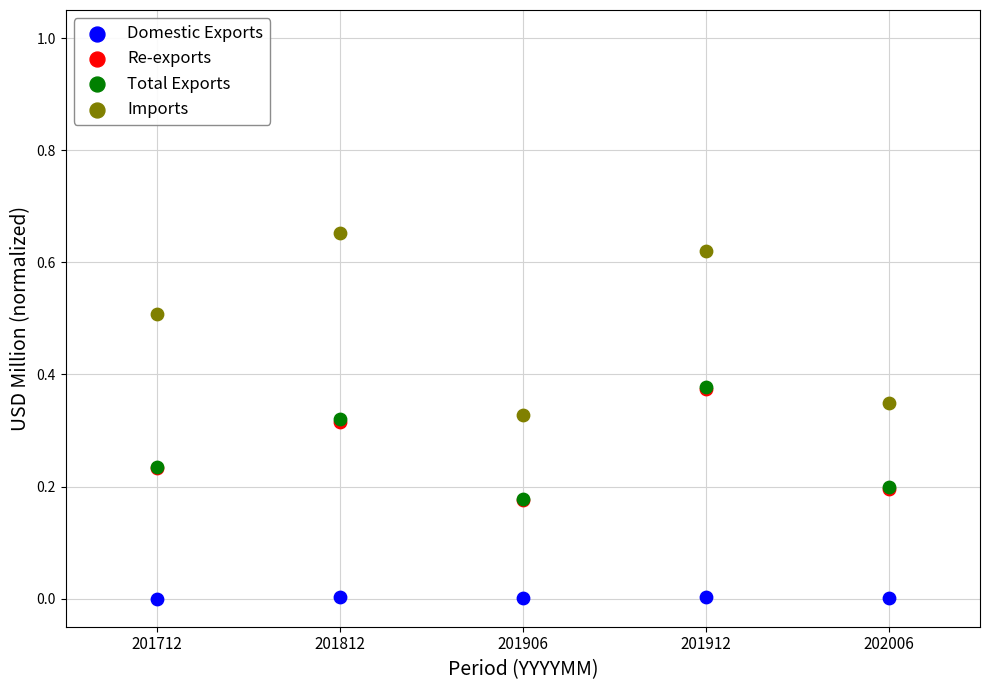

Which series has the largest Y range (max minus min)?

Imports